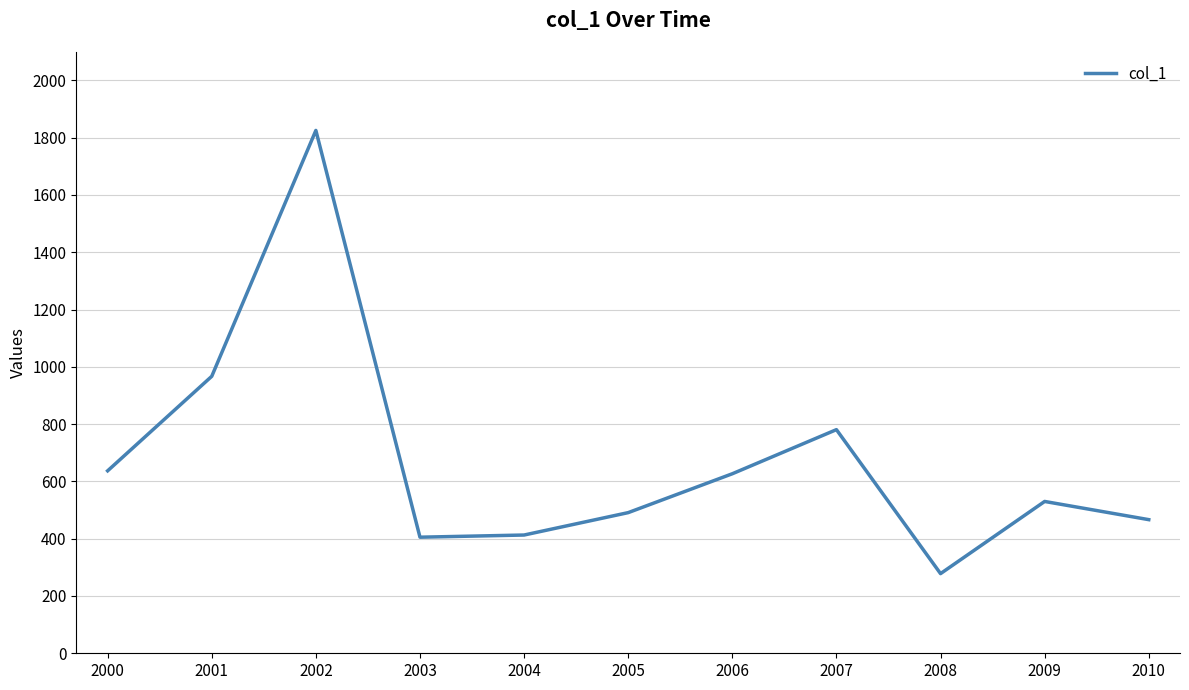

True or false: the data shows 491.1 at 2005.

True